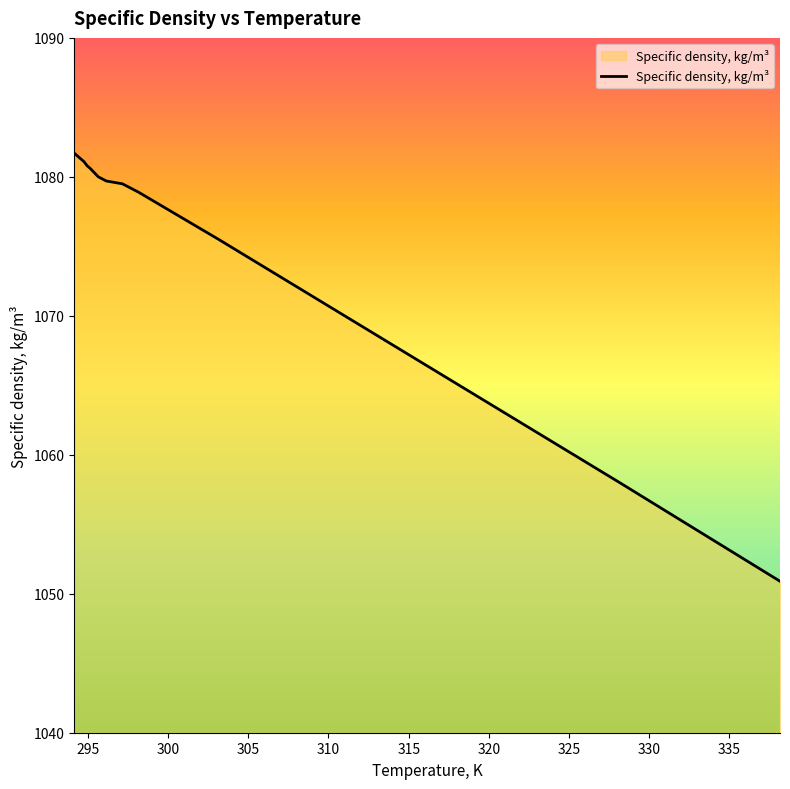

What is the difference between the maximum and minimum values?

30.8